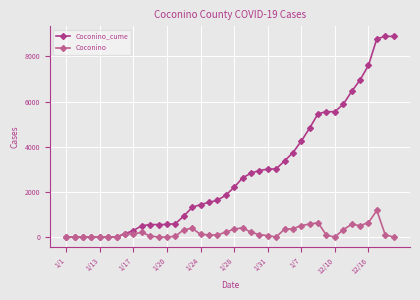

Which series has the widest spread of values?

Coconino_cume